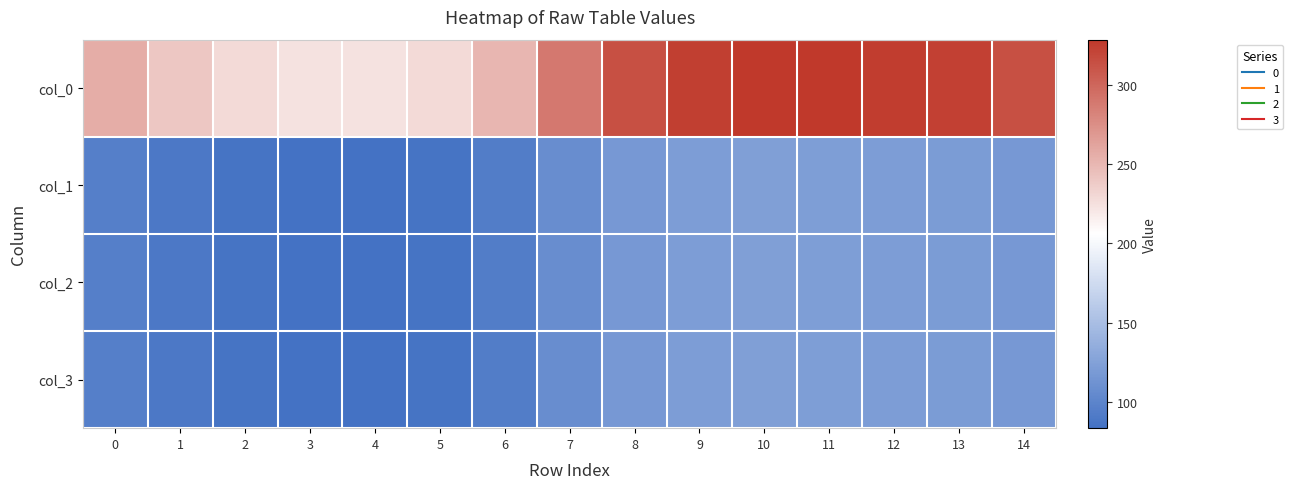

What is the spread (max minus min) of values at 10?

206.0